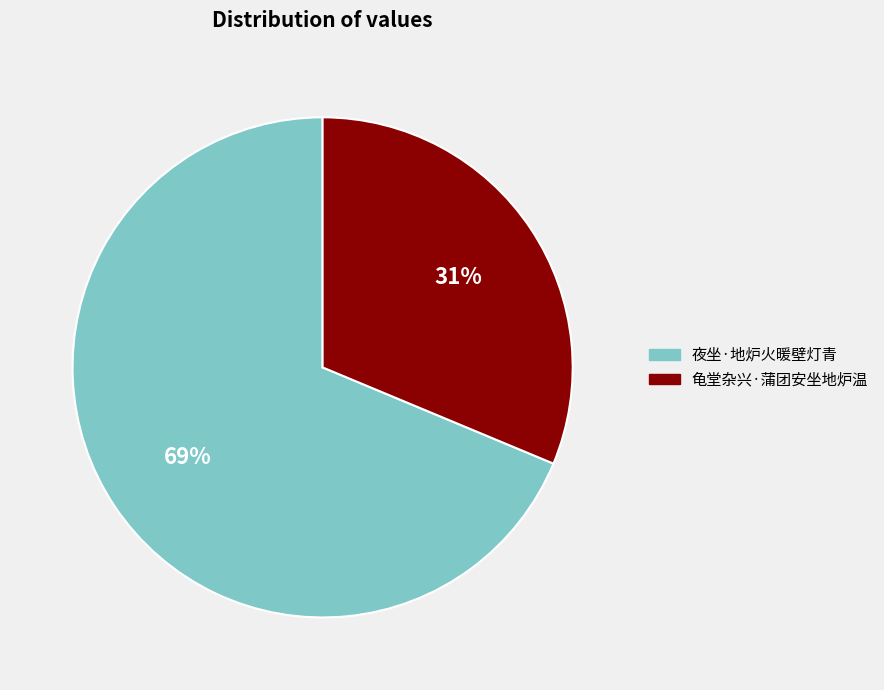

Between 夜坐·地炉火暖壁灯青 and 龟堂杂兴·蒲团安坐地炉温, which is larger?

夜坐·地炉火暖壁灯青